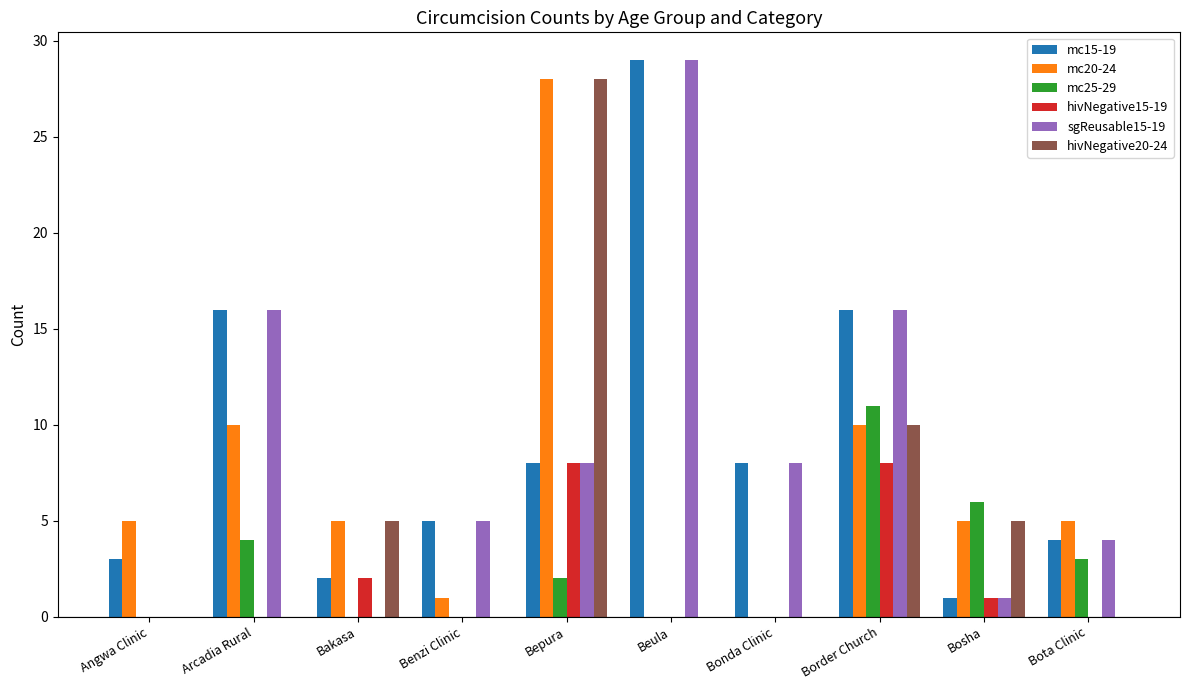

Reading left to right, transcribe all the data shown in this chart.

mc15-19: 3	16	2	5	8	29	8	16	1	4
mc20-24: 5	10	5	1	28	0	0	10	5	5
mc25-29: 0	4	0	0	2	0	0	11	6	3
hivNegative15-19: 0	0	2	0	8	0	0	8	1	0
sgReusable15-19: 0	16	0	5	8	29	8	16	1	4
hivNegative20-24: 0	0	5	0	28	0	0	10	5	0